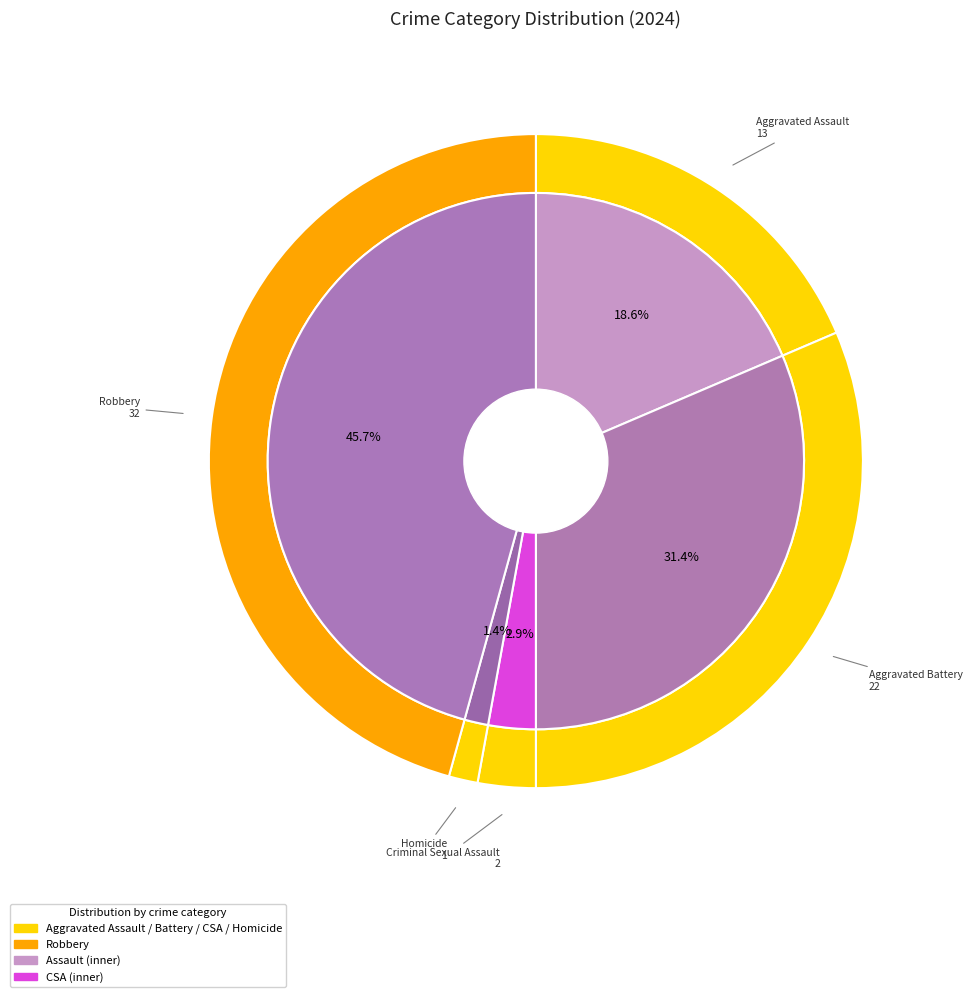

What percentage is the Aggravated Battery slice, to the nearest percent?

31%